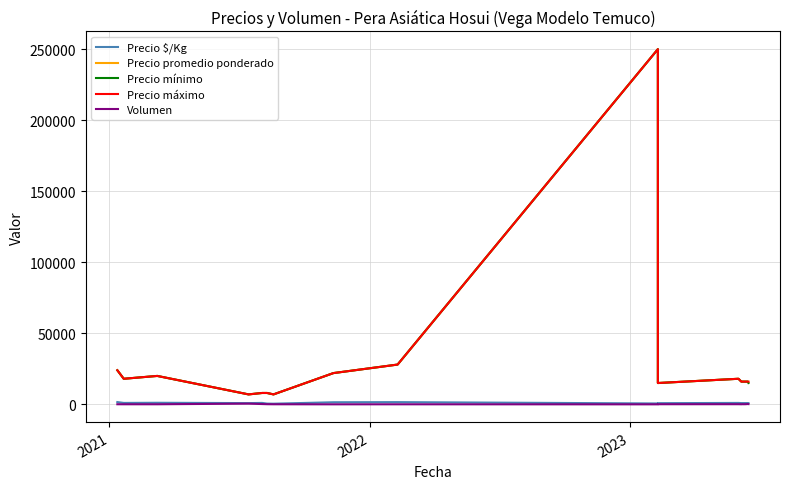

How many data points in Precio máximo are less than 16000?

5